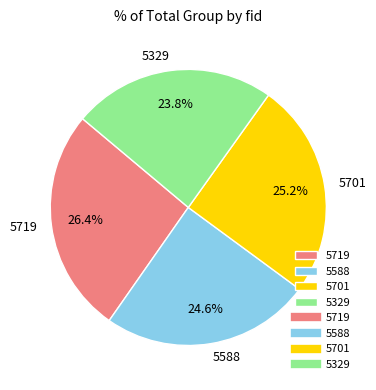

To the nearest percent, what percentage of the pie is 5588?

25%